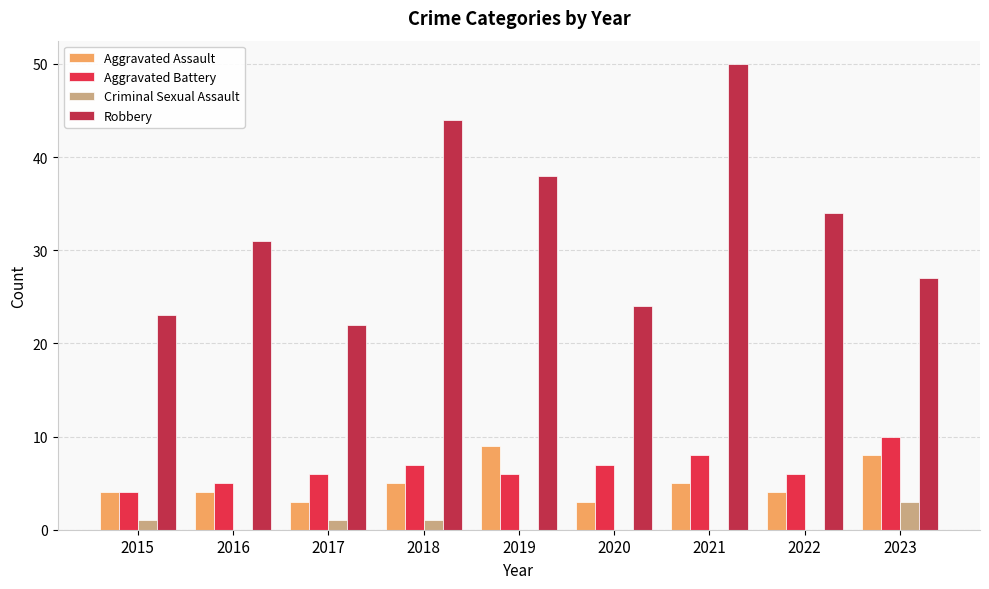

Between 2015 and 2022, which series saw the biggest shift?

Robbery